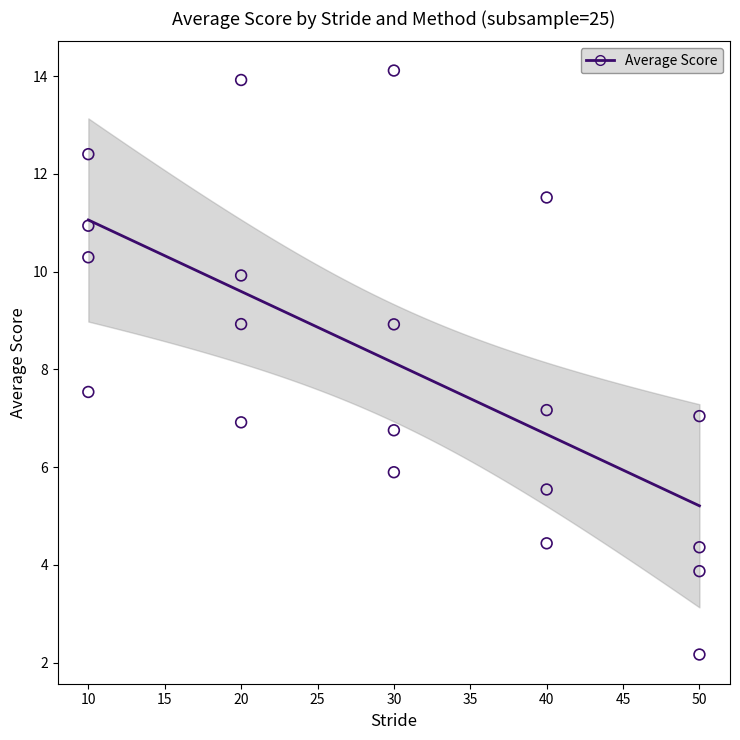

What is the range of X values (max minus min)?

40.0